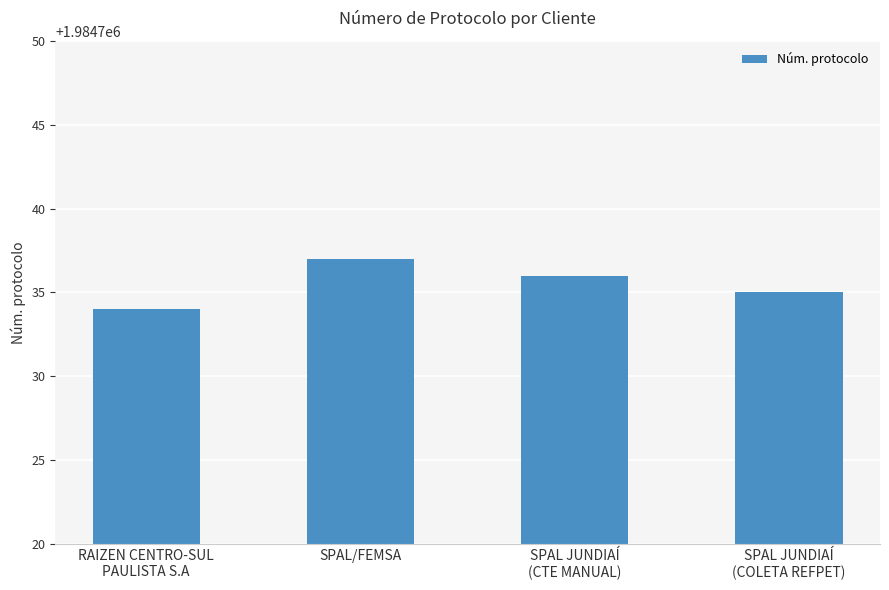

At which label is the value closest to 1984735?

SPAL JUNDIAÍ
(COLETA REFPET)